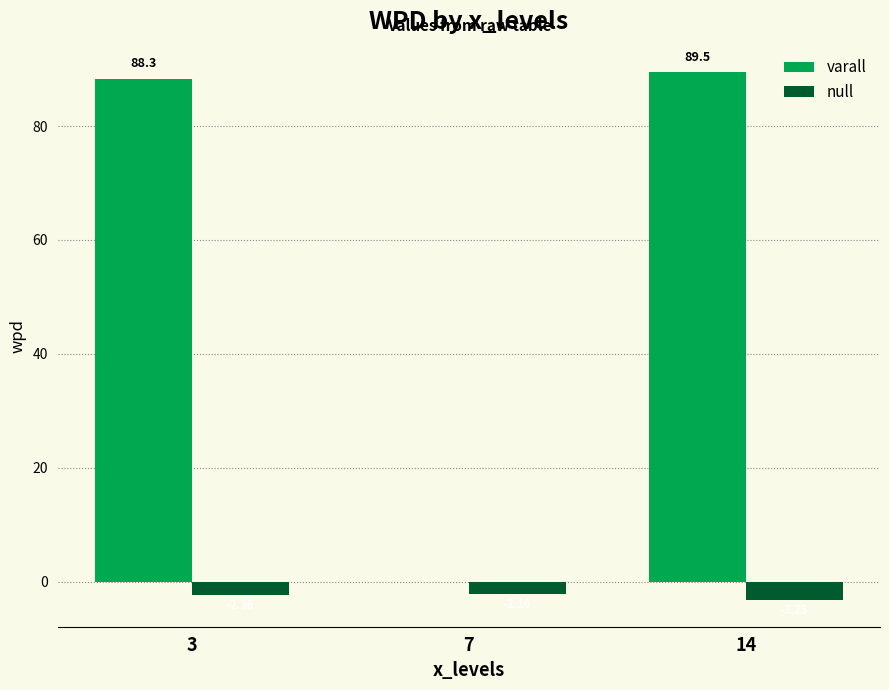

At which category is the sum across all series the highest?

14